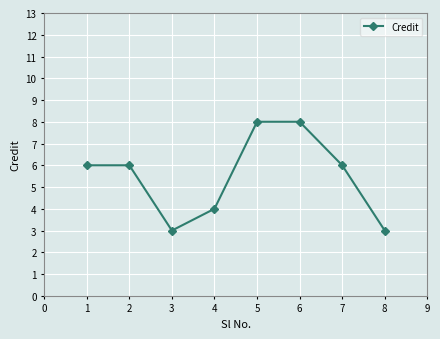

How many points are lower than both their immediate neighbors (excluding endpoints)?

1